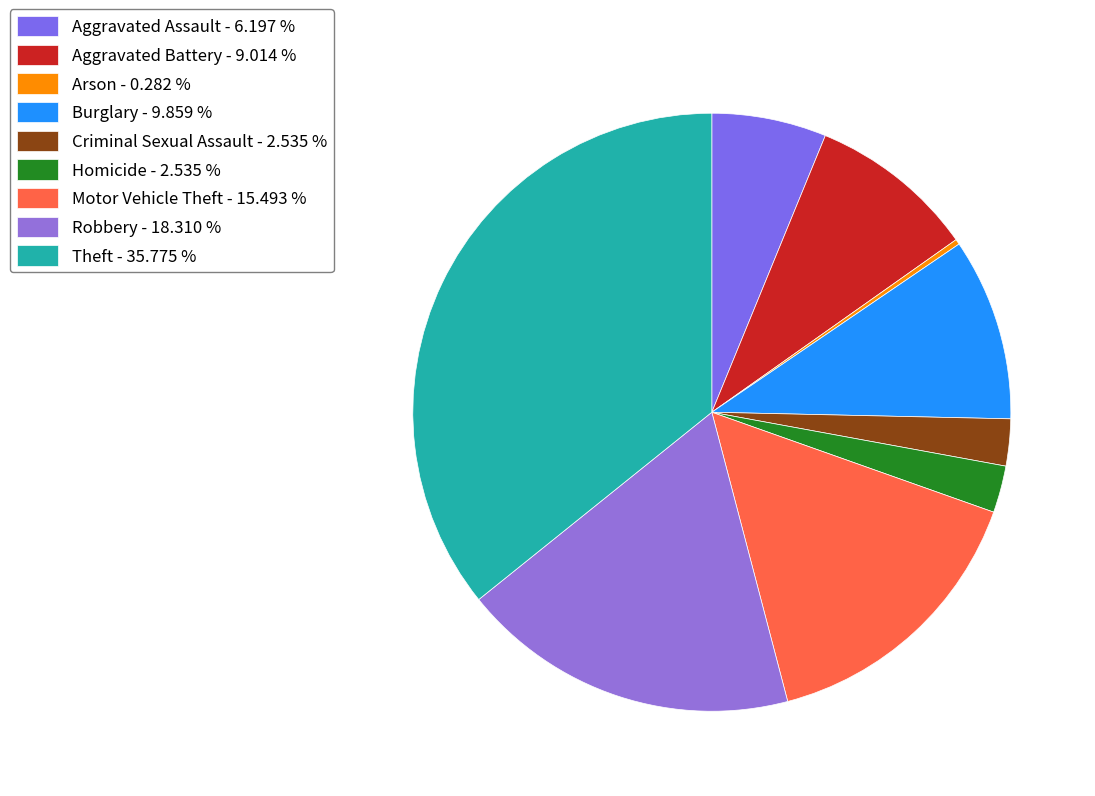

To the nearest percent, what is the combined percentage of Arson and Burglary?

10%